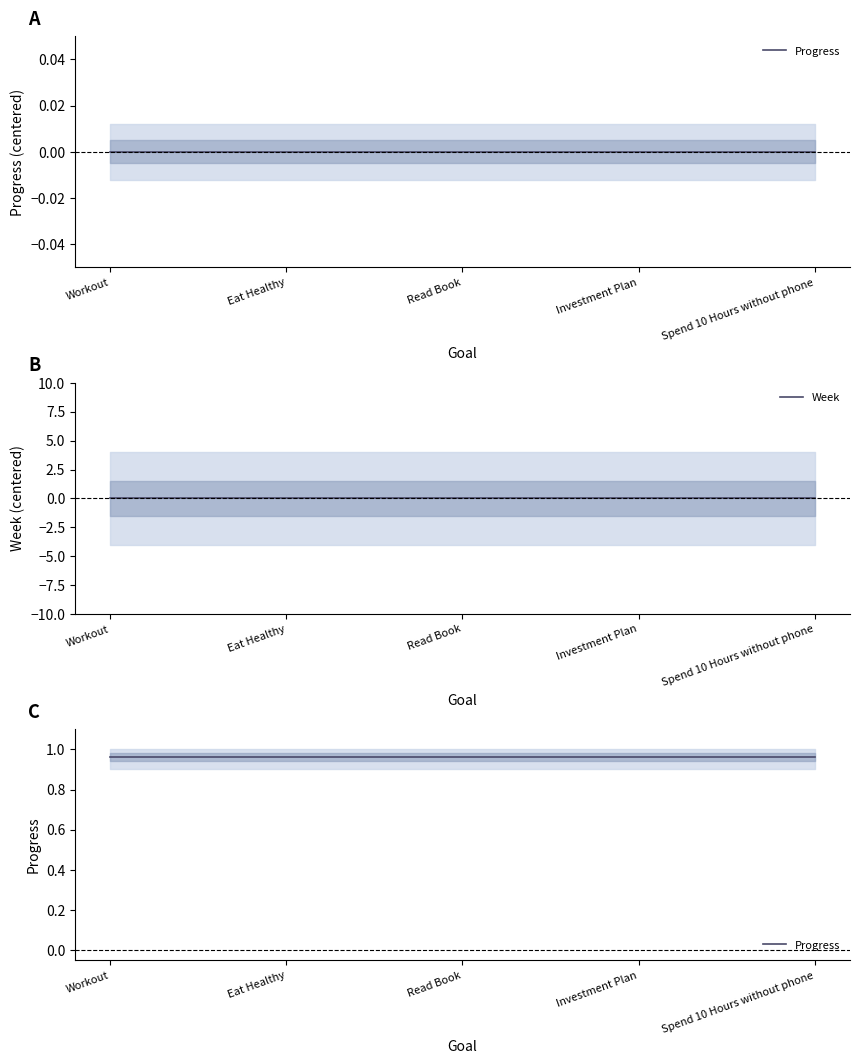

At Investment Plan, list the series in order from smallest to largest.

Week, Progress